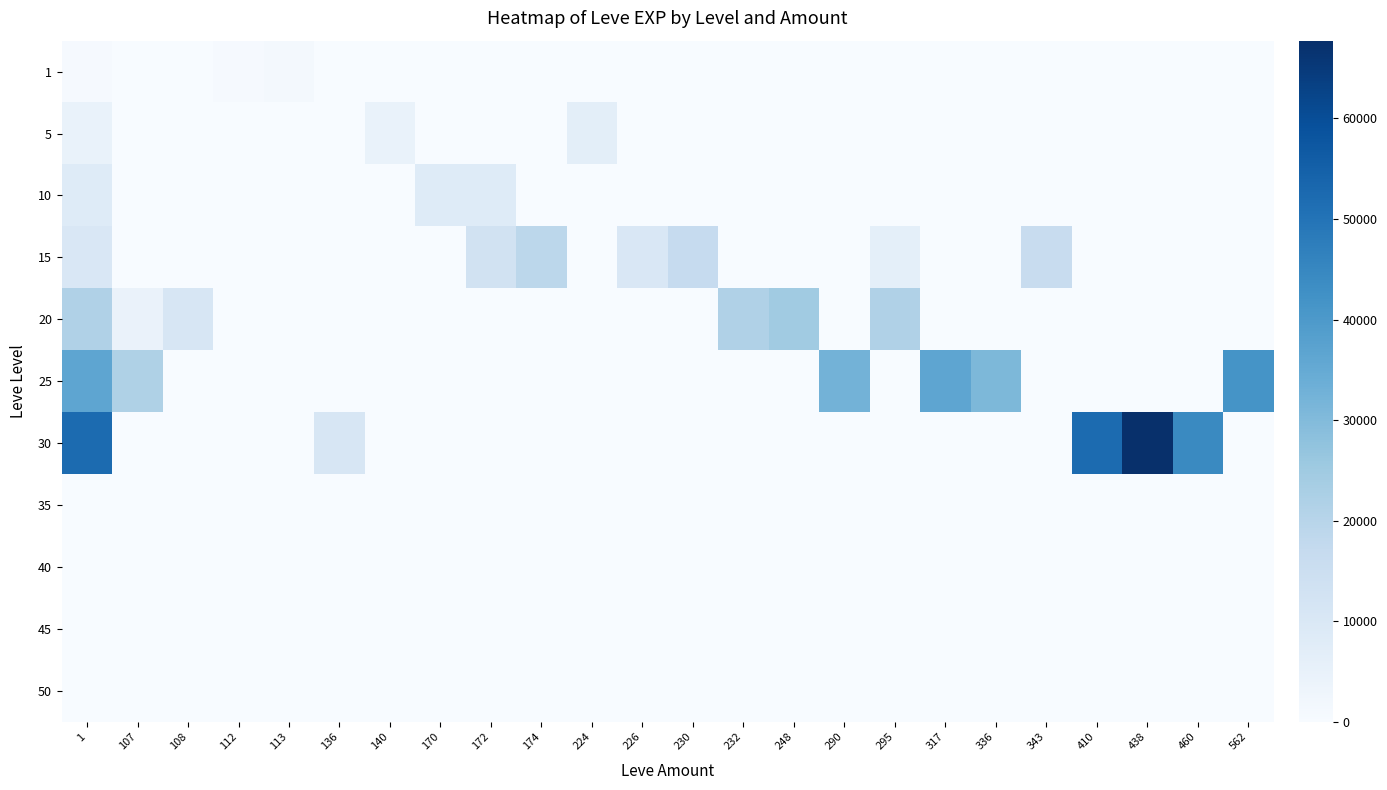

At which category does the chart reach its peak across all series?

438